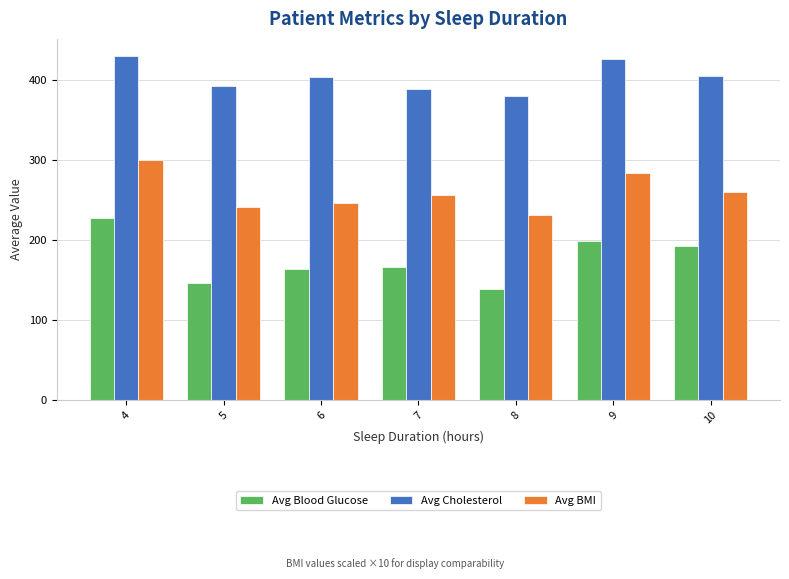

What is the difference between the second highest and minimum values in the Avg Blood Glucose series?

59.5